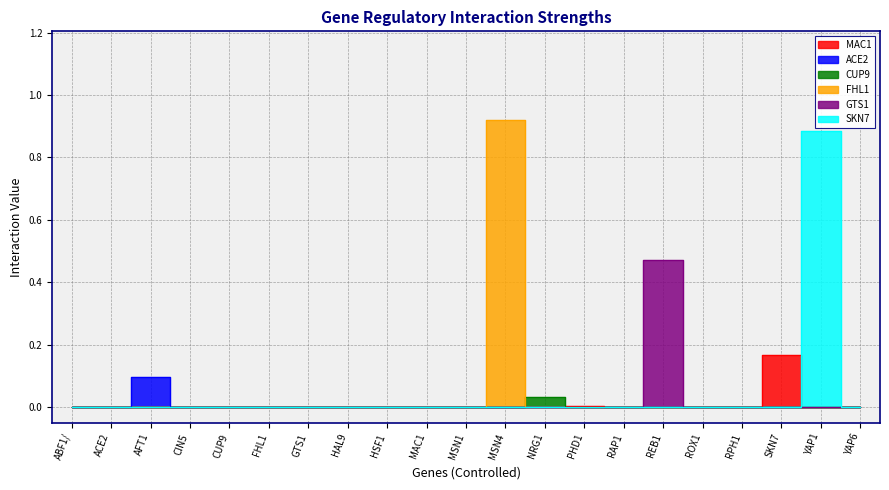

Is it true that CUP9 equals 0.0 at HSF1?

False